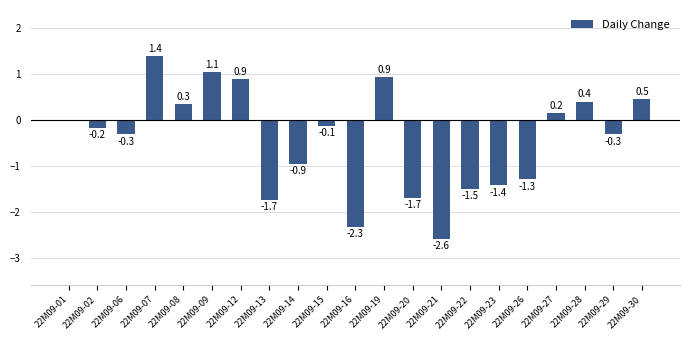

The chart shows a value of -2.4 at 22M09-23. True or false?

False